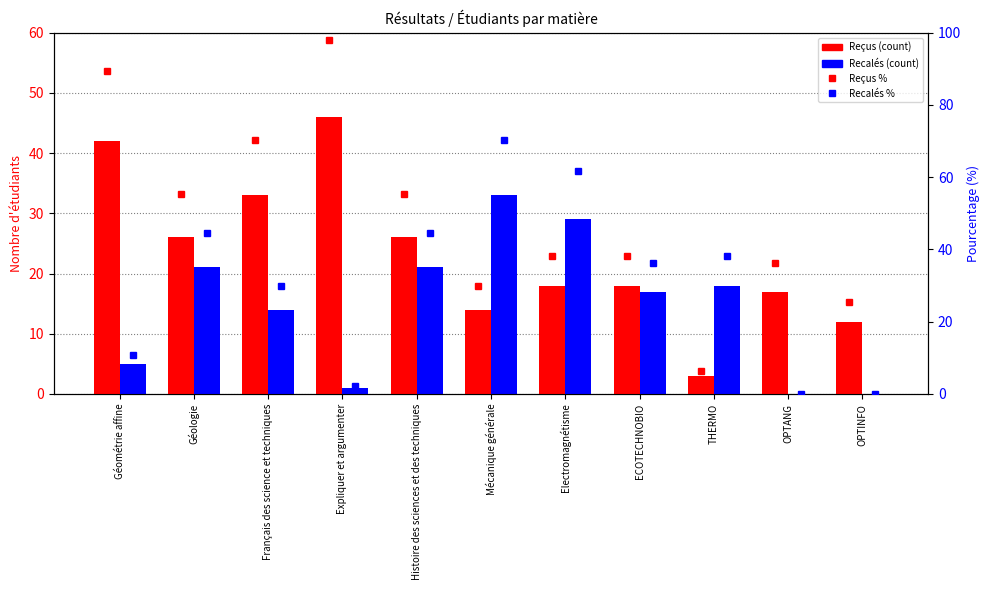

Read the Recalés value at Géologie, to the nearest 5.

20